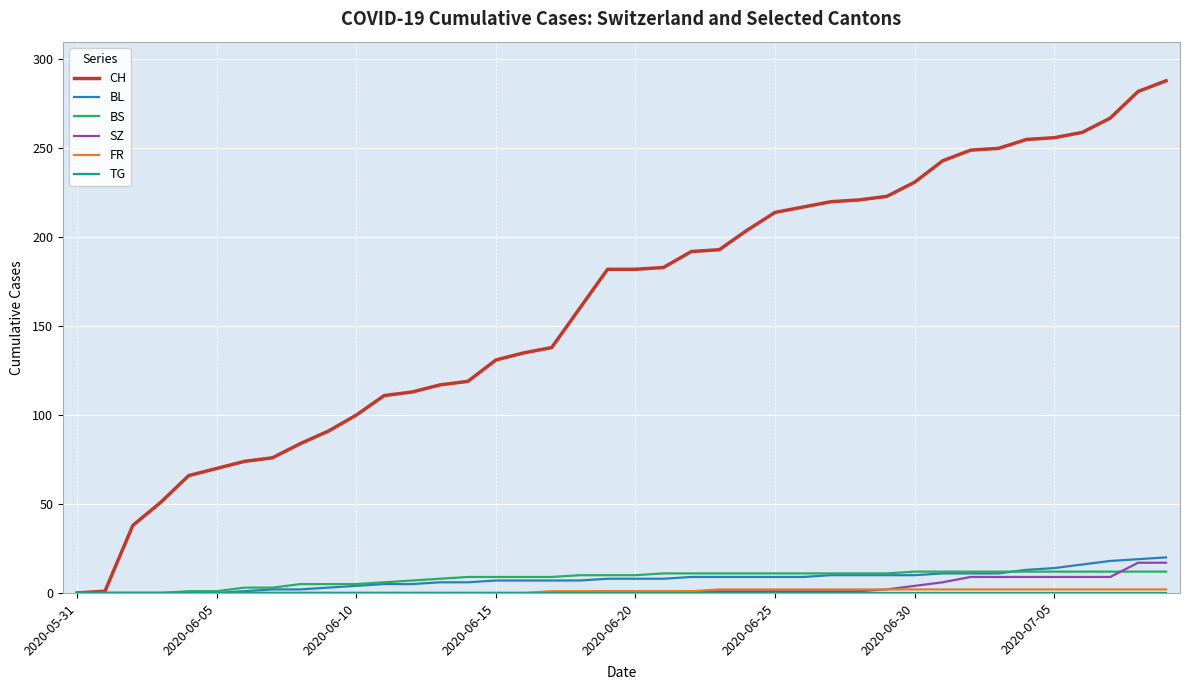

Which series has the largest total across all categories?

CH